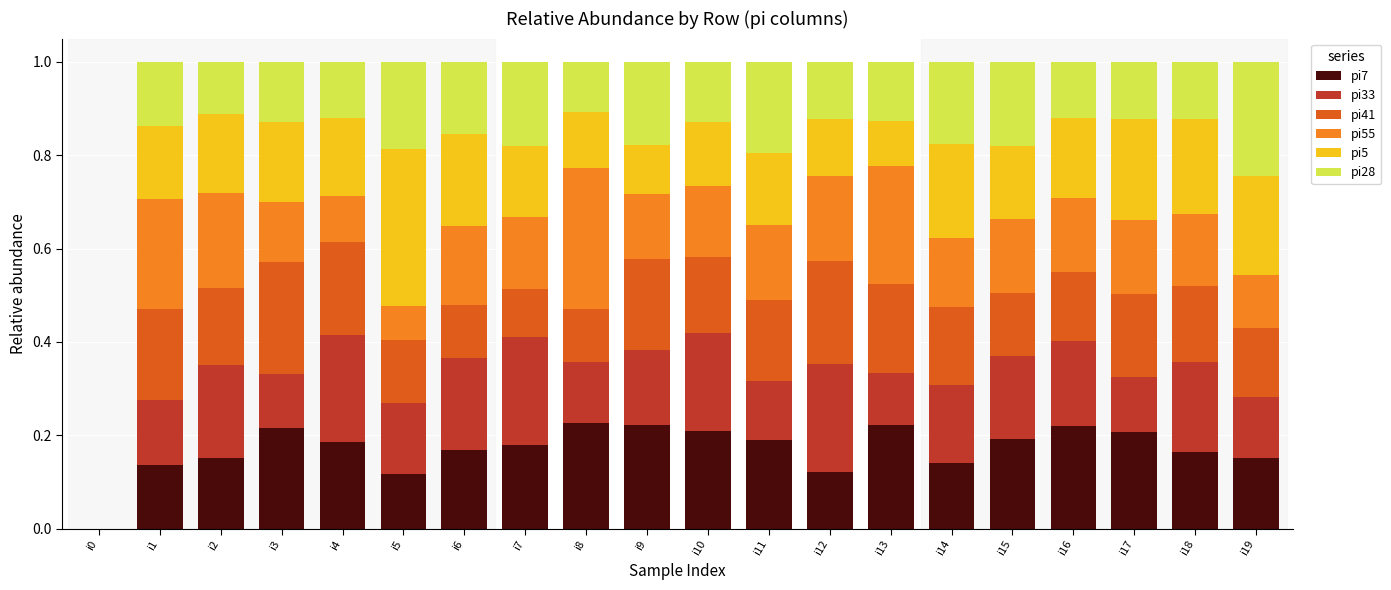

What is the total value across all series at i15?

1.0